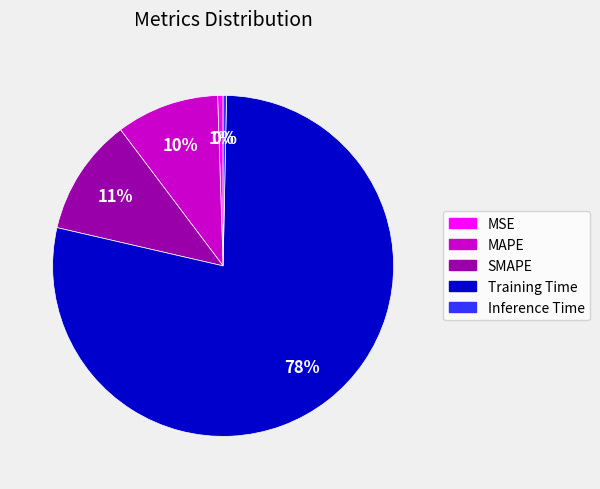

Which has a higher value, MAPE or MSE?

MAPE